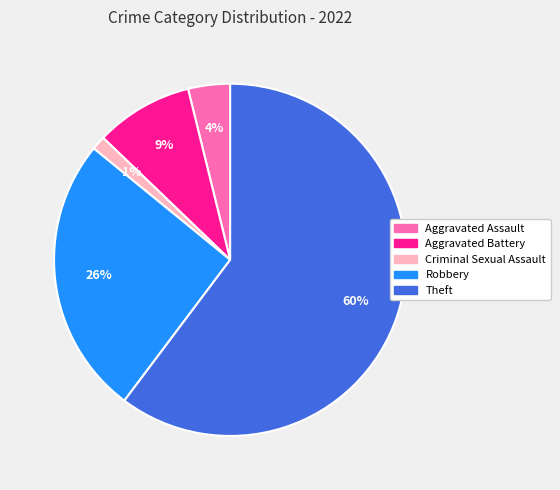

To the nearest percent, what is the difference between the Aggravated Assault and Aggravated Battery slice percentages?

5%